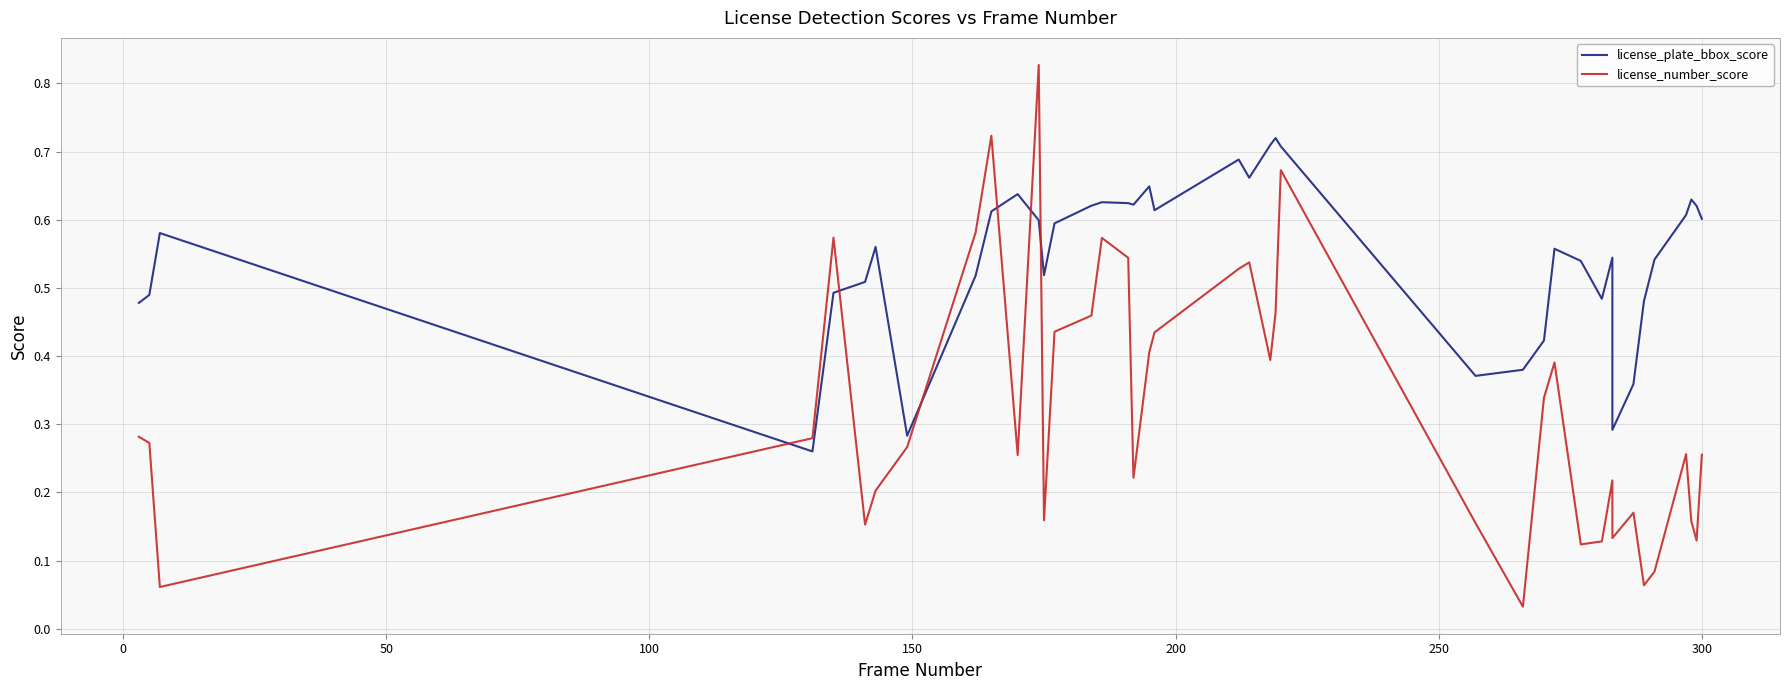

List the series in order of their peak value, lowest first.

license_plate_bbox_score, license_number_score